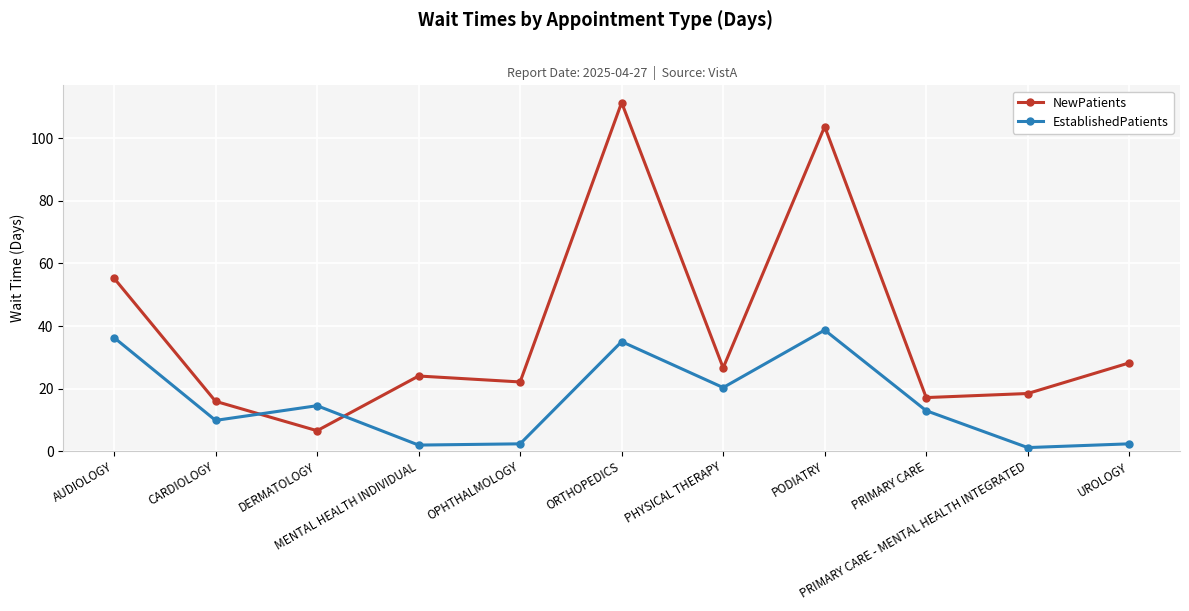

The value of NewPatients at OPHTHALMOLOGY is 22.1. True or false?

True